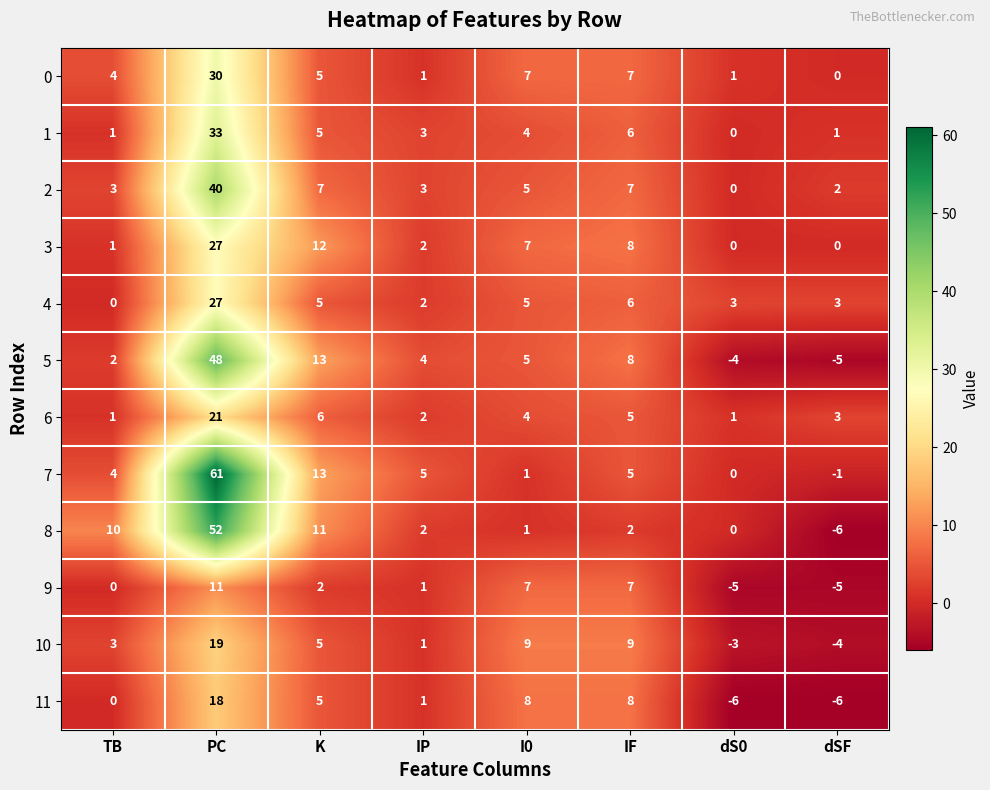

What is the total value across all series at IP?

27